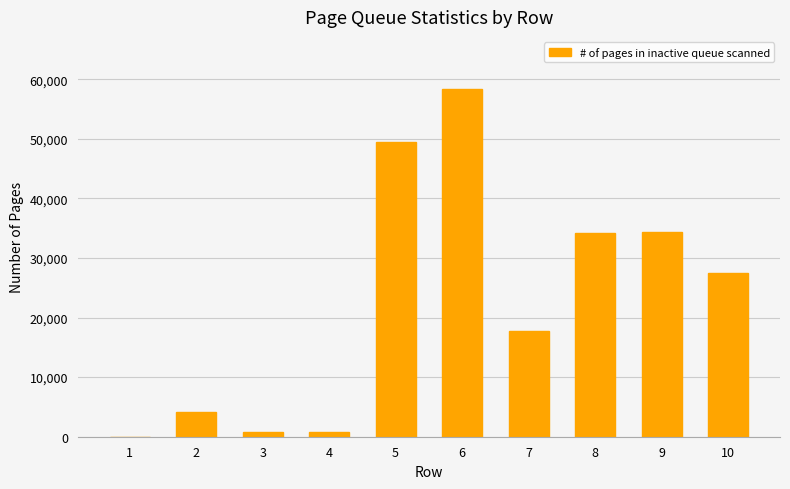

The chart shows a value of 23299 at 9. True or false?

False